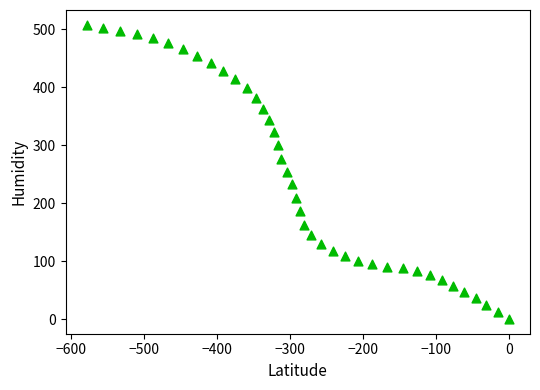

What is the range of Y values (max minus min)?

508.1